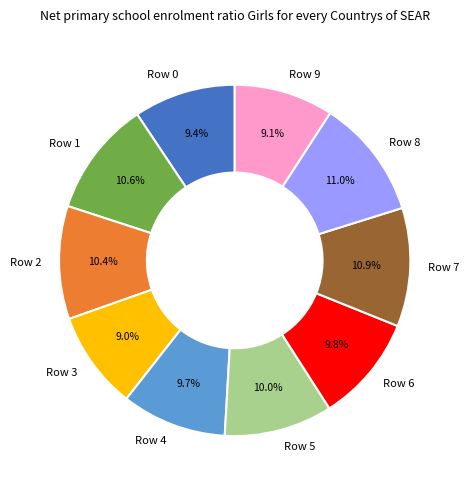

Between Row 9 and Row 5, which is larger?

Row 5